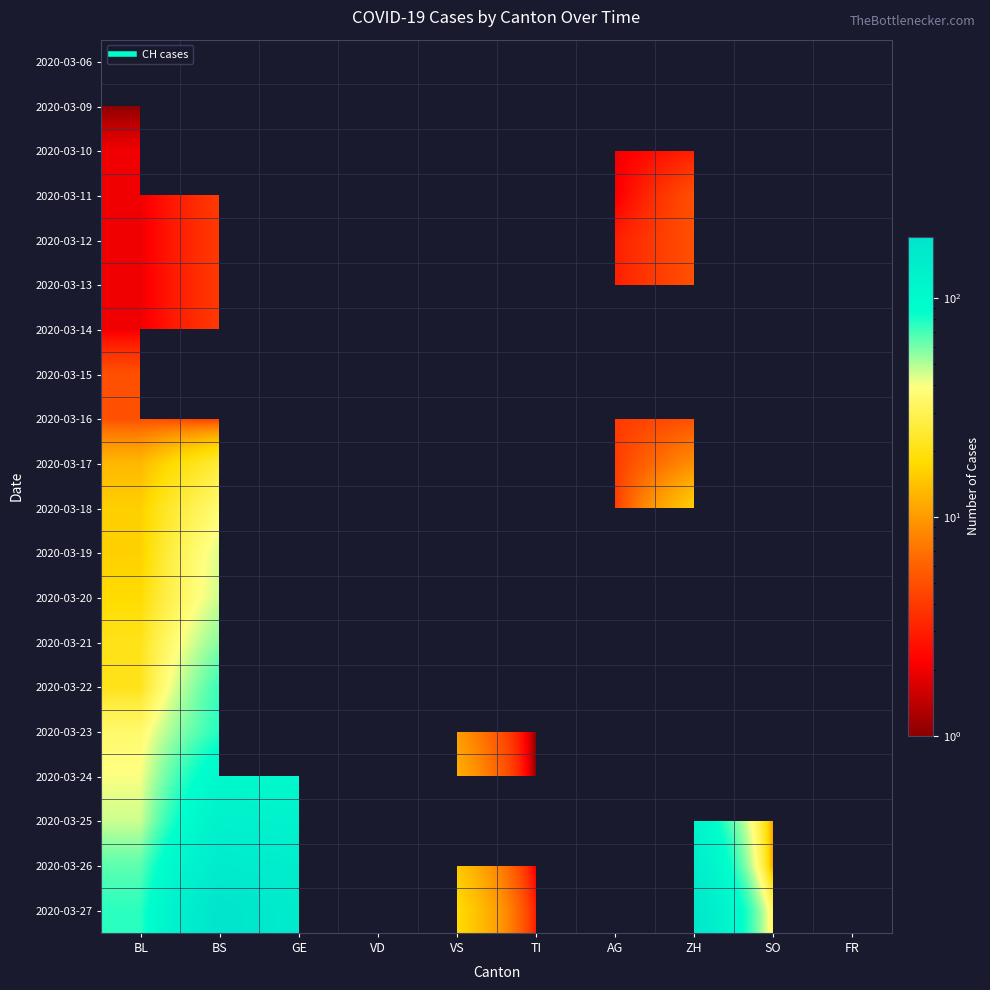

At which label does 2020-03-27 reach its minimum?

TI